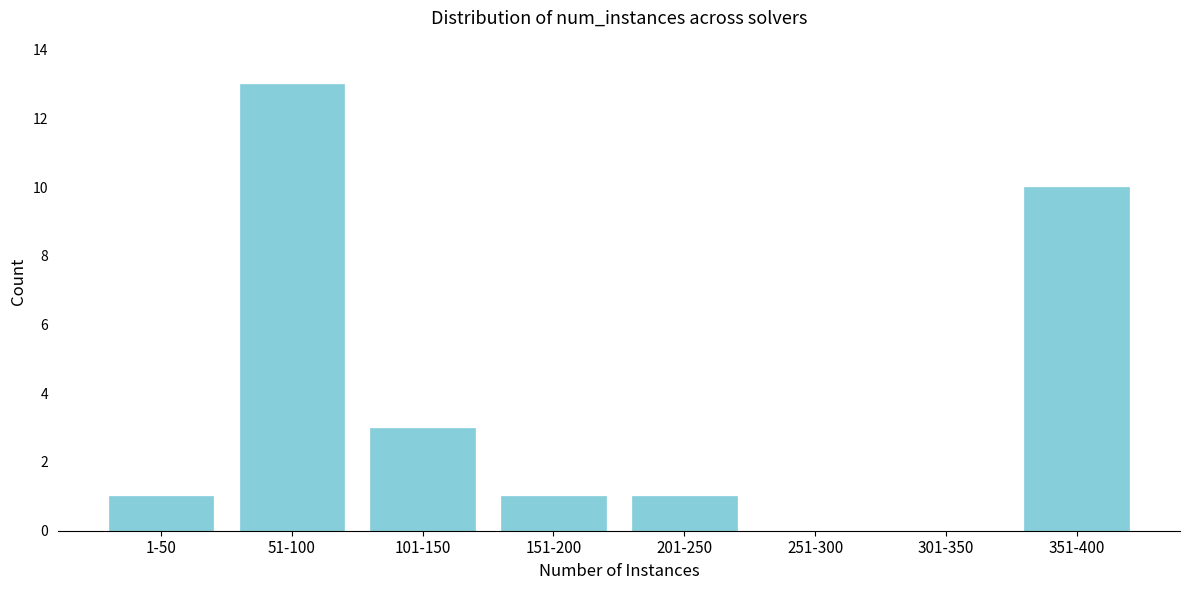

Reading left to right, what are all the values shown in this chart?

1-50=1	51-100=13	101-150=3	151-200=1	201-250=1	251-300=0	301-350=0	351-400=10